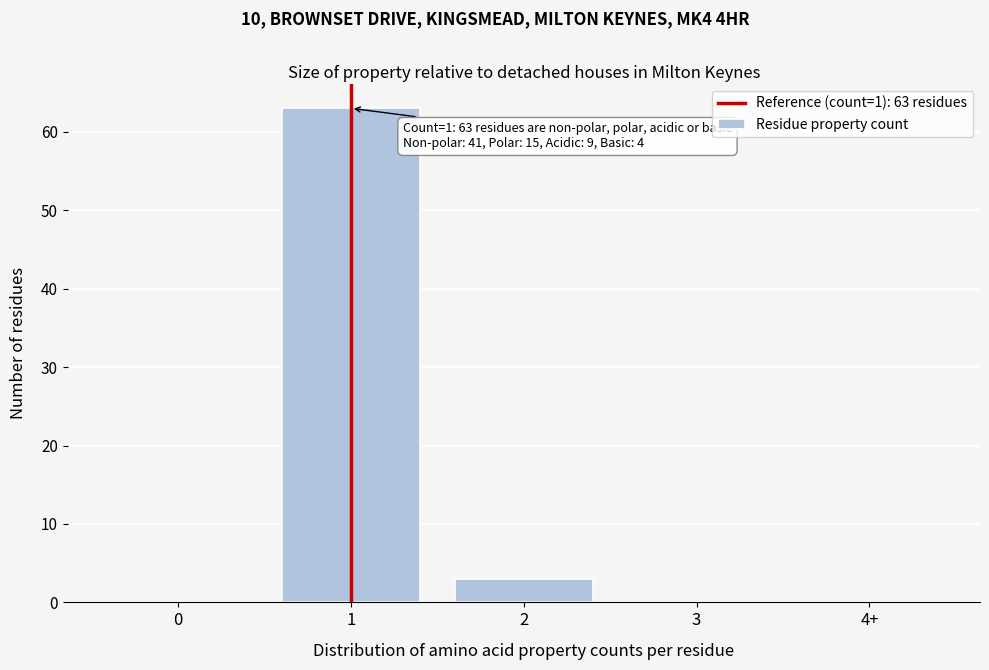

Reading right to left, what are all the values shown in this chart?

4+=0	3=0	2=3	1=63	0=0